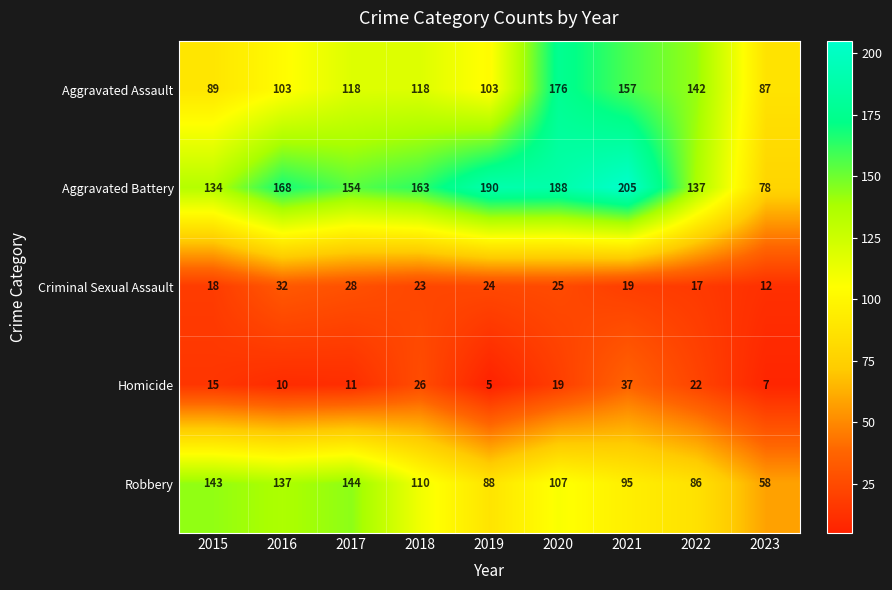

How many data points in Aggravated Assault are less than 118?

4